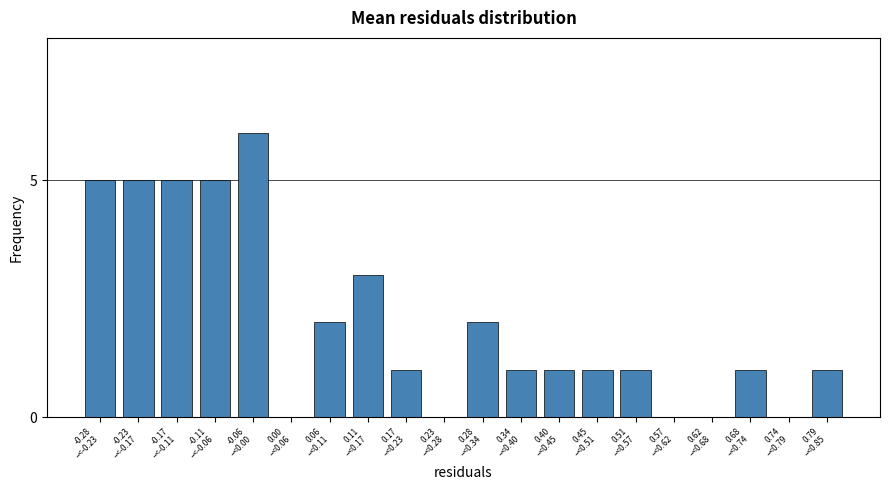

What is the greatest value displayed?

6